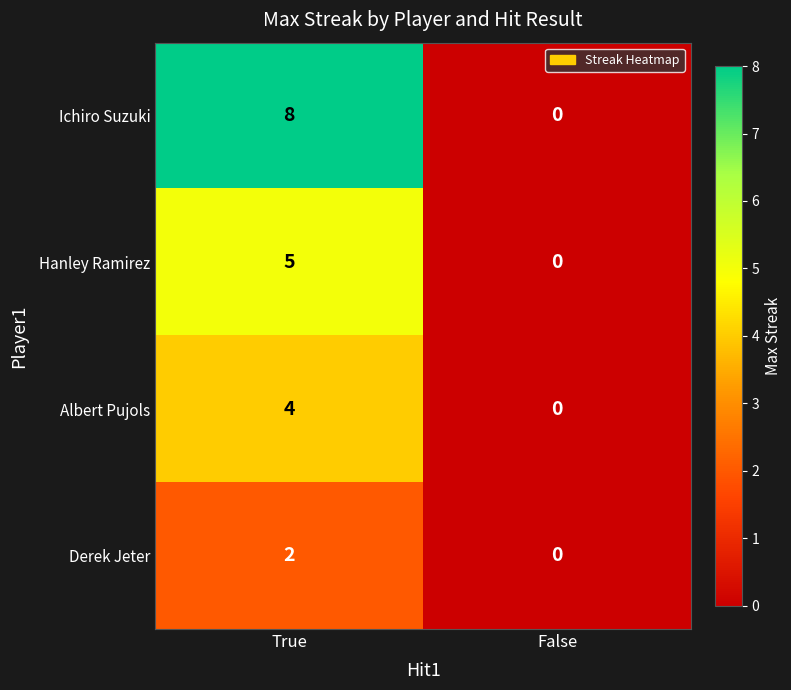

Rank the series by their maximum value, from lowest to highest.

Derek Jeter, Albert Pujols, Hanley Ramirez, Ichiro Suzuki